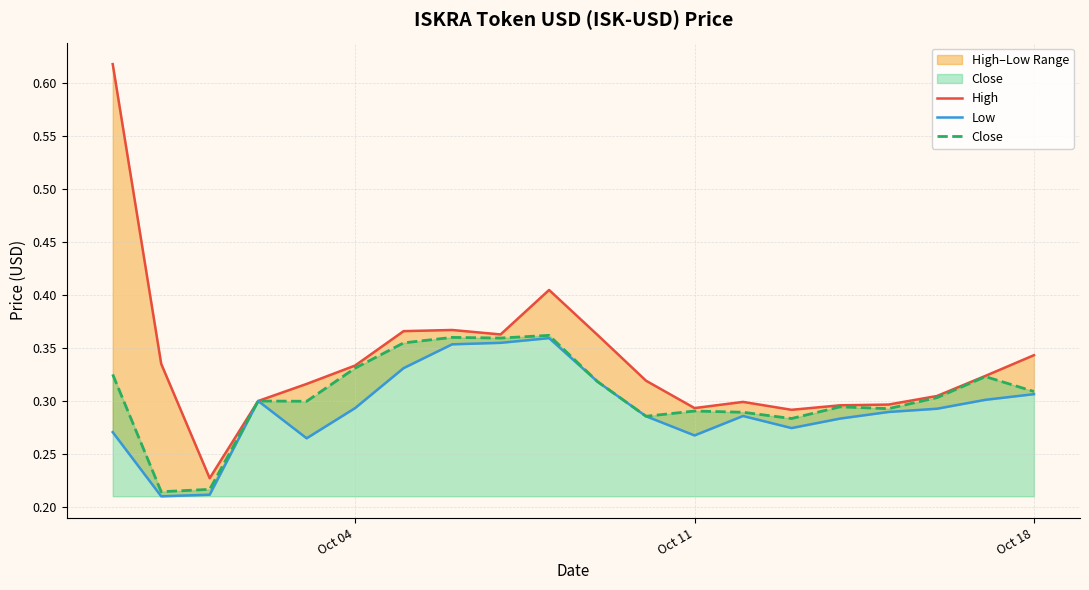

True or false: Close and High cross at least once.

False